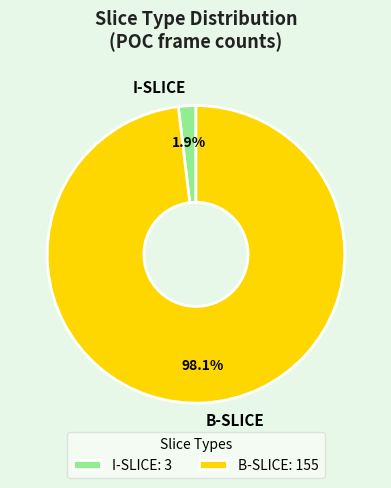

Count the number of slices in the pie.

2